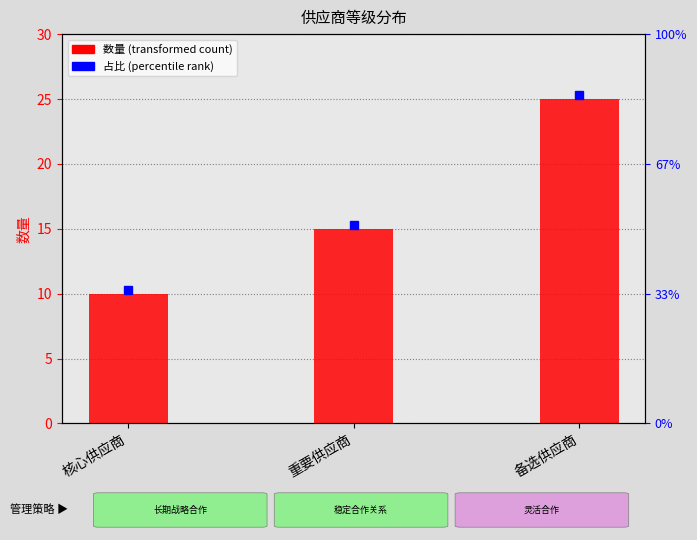

Where does the data first go above 15?

备选供应商